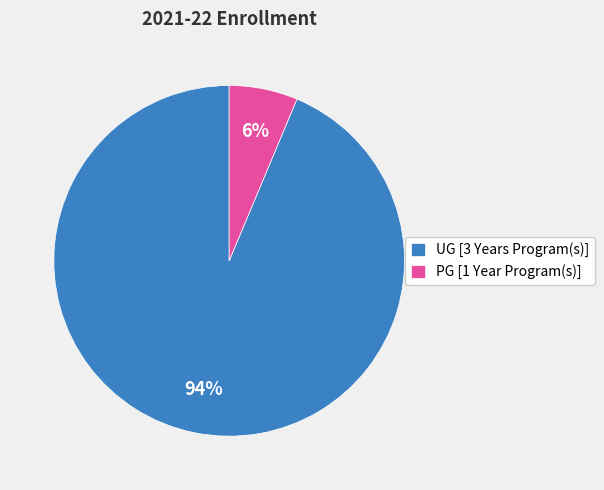

Which has a higher value, PG [1 Year Program(s)] or UG [3 Years Program(s)]?

UG [3 Years Program(s)]